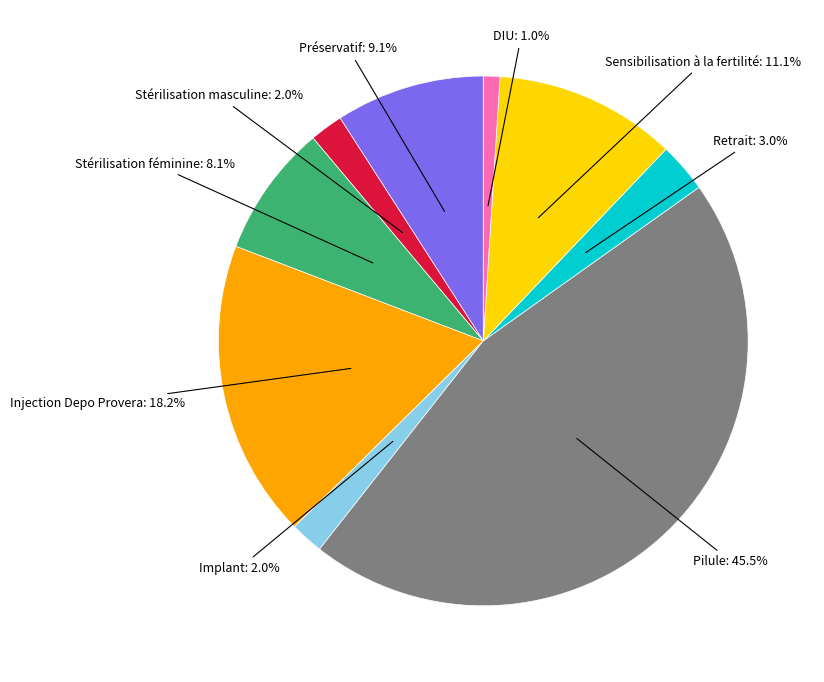

To the nearest percent, what is the difference between the largest and smallest slice percentages?

44%